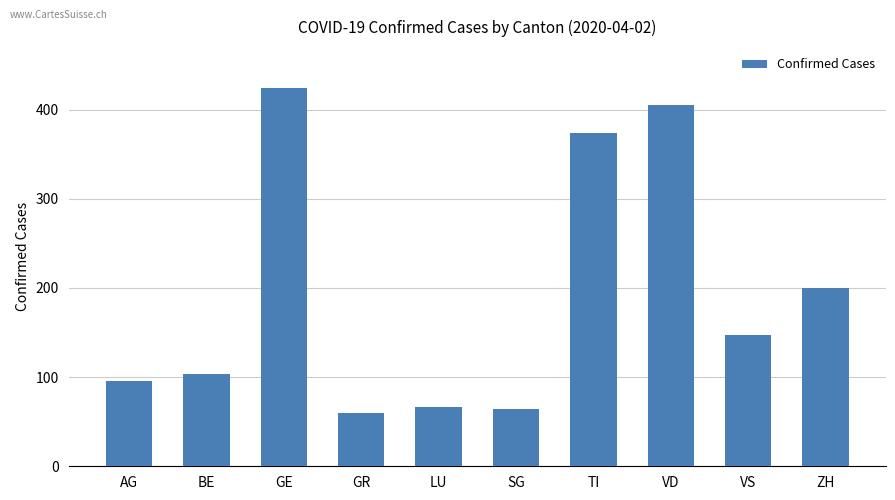

True or false: the data shows 424 at GE.

True